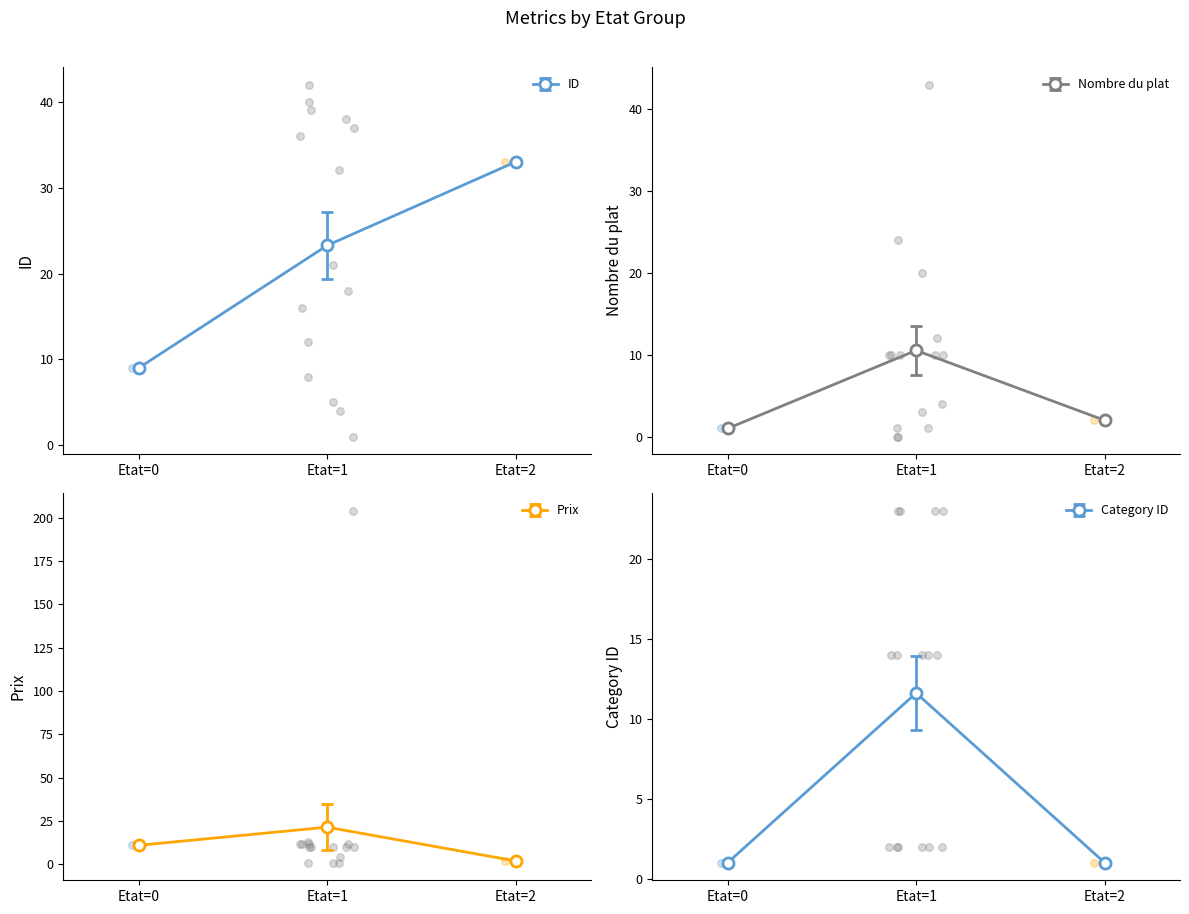

At which label does Nombre du plat reach its peak?

Etat=1